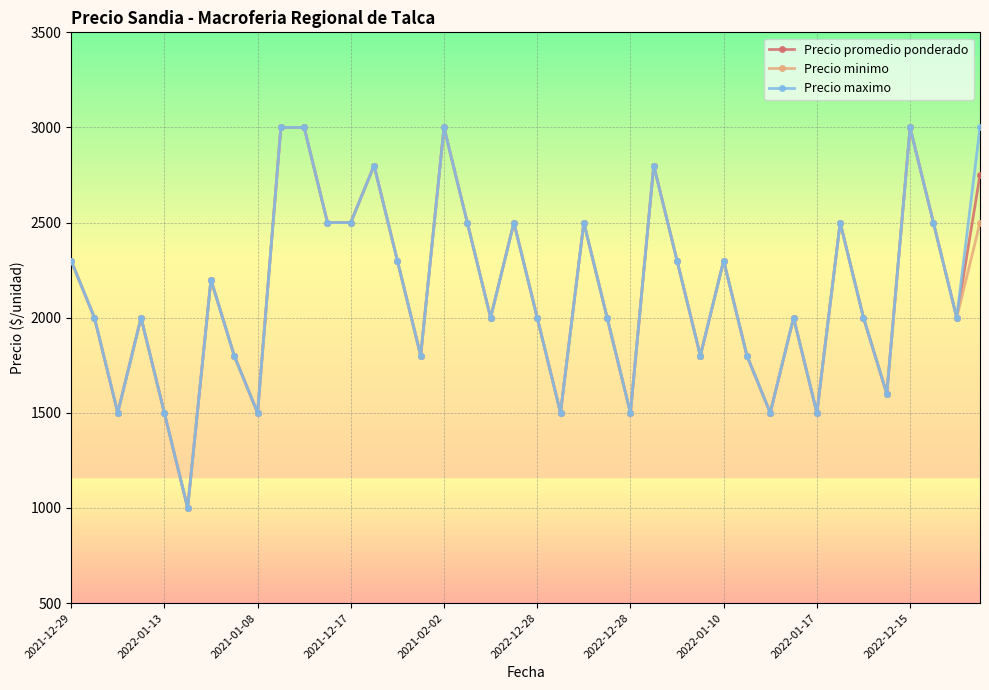

What is the value of the Precio maximo point at the 12th from the left?

2500